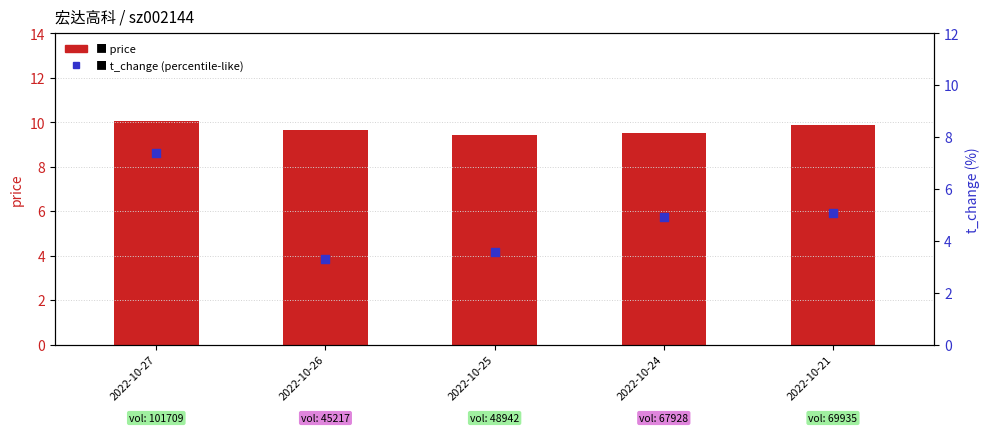

Which series has the widest spread of Y values?

t_change